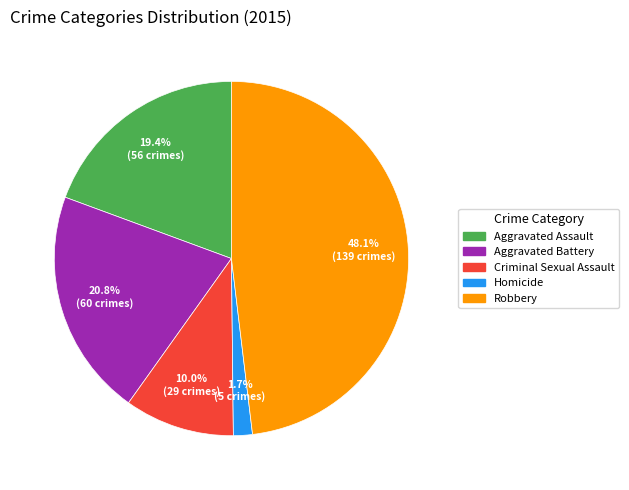

Rank the categories by value from lowest to highest.

Homicide, Criminal Sexual Assault, Aggravated Assault, Aggravated Battery, Robbery